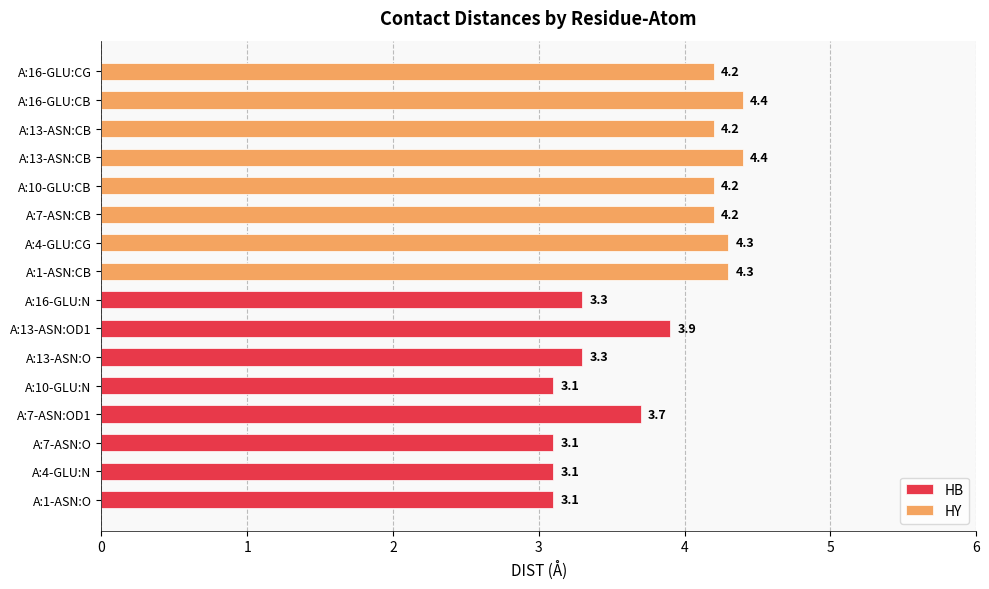

Rank the categories by HB value from highest to lowest.

A:13-ASN:OD1, A:7-ASN:OD1, A:13-ASN:O, A:16-GLU:N, A:1-ASN:O, A:4-GLU:N, A:7-ASN:O, A:10-GLU:N